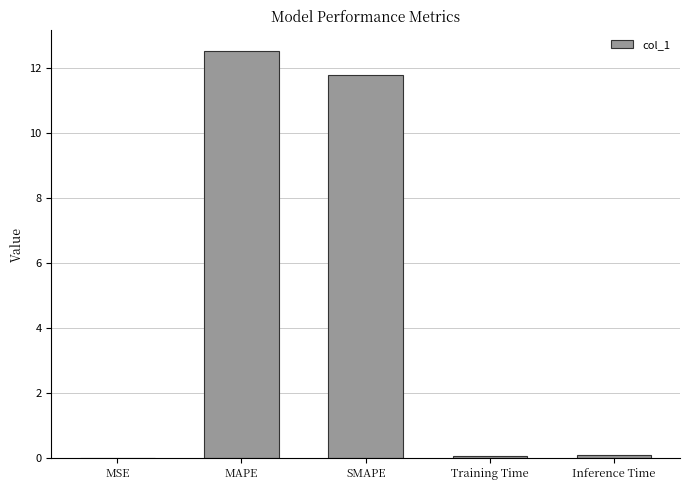

What is the maximum value shown in the chart?

12.5